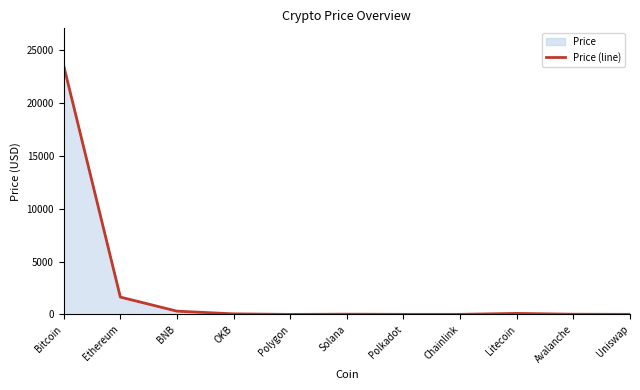

How many lines are shown in the chart?

1